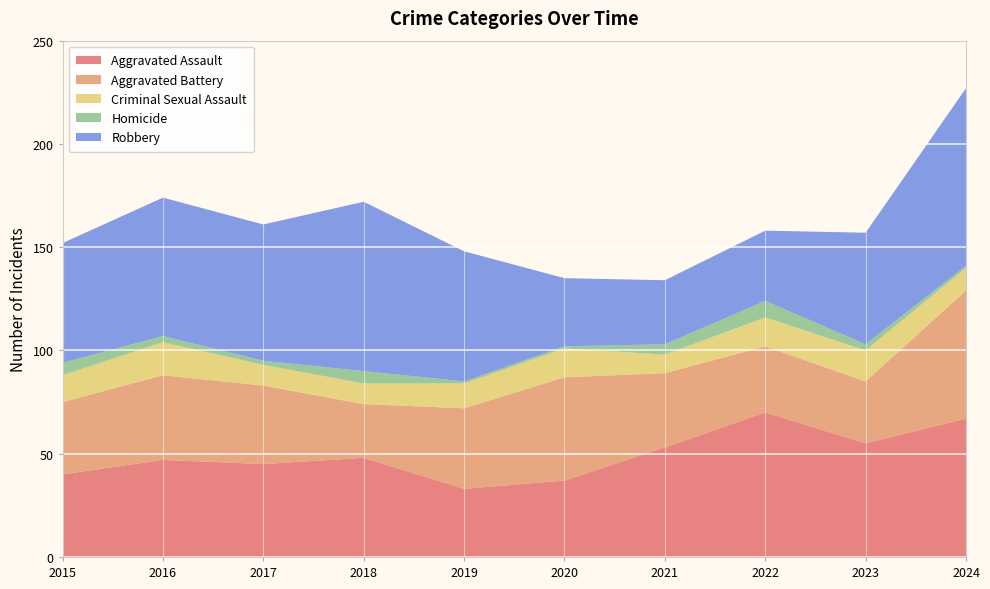

Reading left to right, list all the values displayed in this chart.

Aggravated Assault: 2015=40	2016=47	2017=45	2018=48	2019=33	2020=37	2021=53	2022=70	2023=55	2024=67
Aggravated Battery: 2015=35	2016=41	2017=38	2018=26	2019=39	2020=50	2021=36	2022=32	2023=30	2024=62
Criminal Sexual Assault: 2015=13	2016=16	2017=10	2018=10	2019=12	2020=14	2021=9	2022=14	2023=15	2024=11
Homicide: 2015=6	2016=3	2017=2	2018=6	2019=1	2020=1	2021=5	2022=8	2023=3	2024=1
Robbery: 2015=58	2016=67	2017=66	2018=82	2019=63	2020=33	2021=31	2022=34	2023=54	2024=86